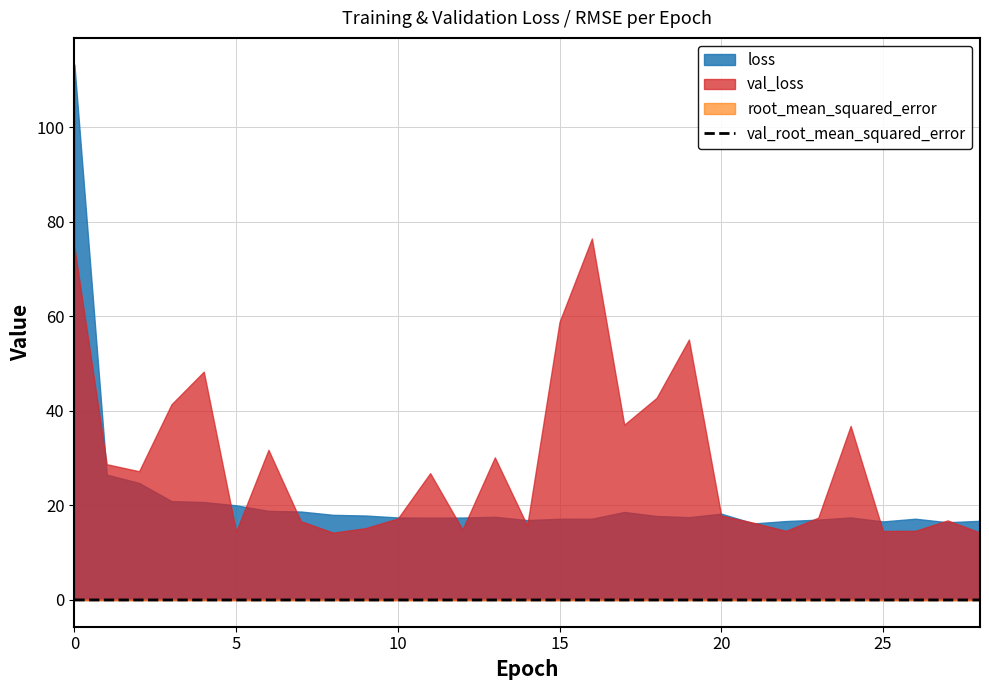

How many points are higher than both their immediate neighbors (excluding endpoints)?

9